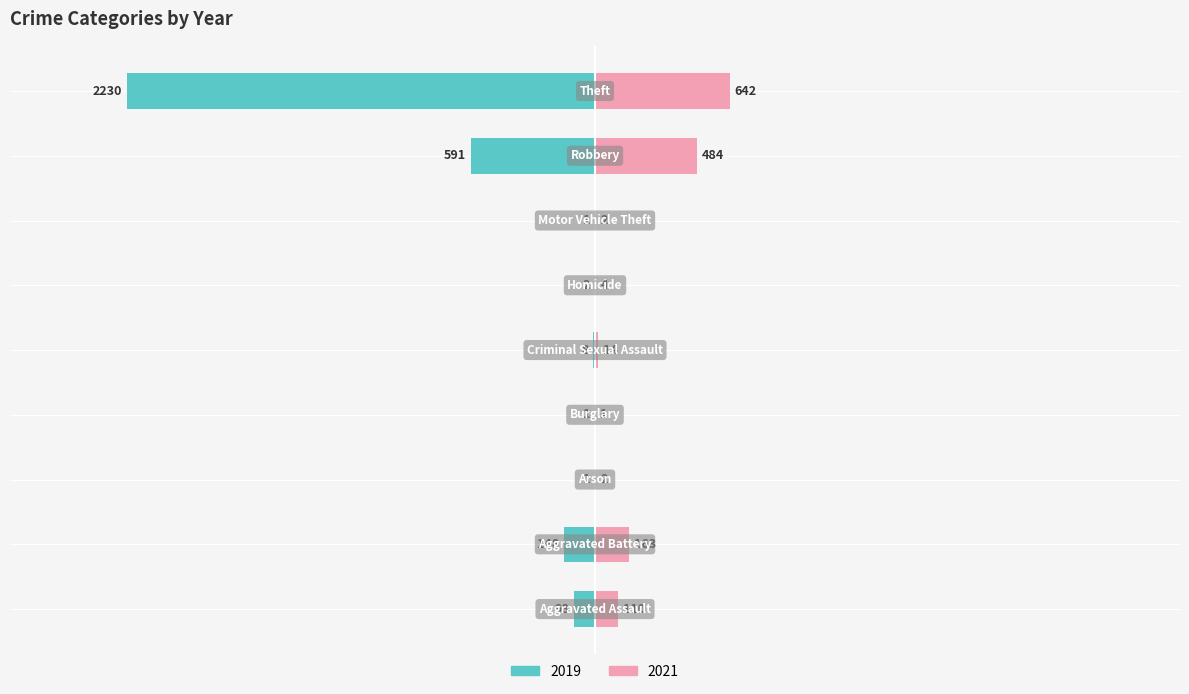

What is the total value across all series at Motor Vehicle Theft?

1